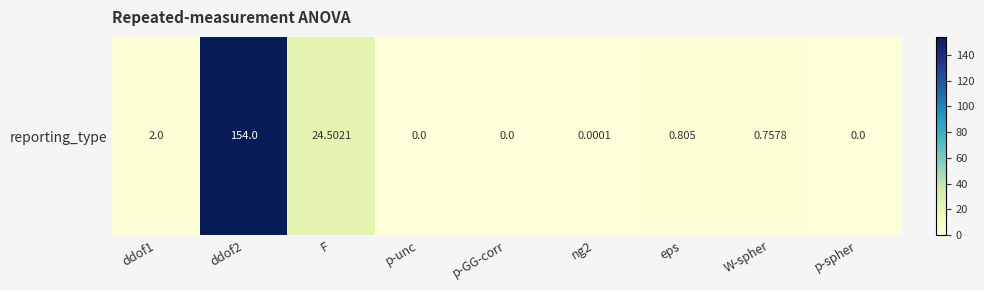

True or false: the data shows 50.0 at p-unc.

False